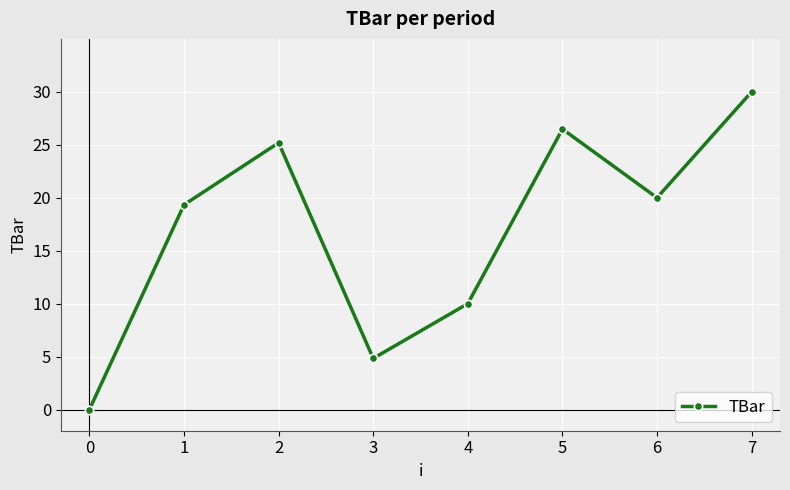

How many lines are shown in the chart?

1